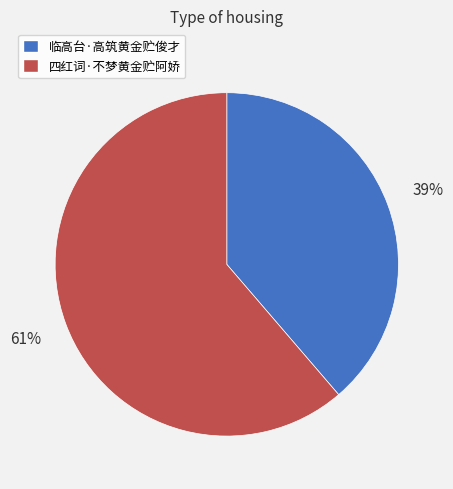

What percentage is the 四红词·不梦黄金贮阿娇 slice, to the nearest percent?

61%